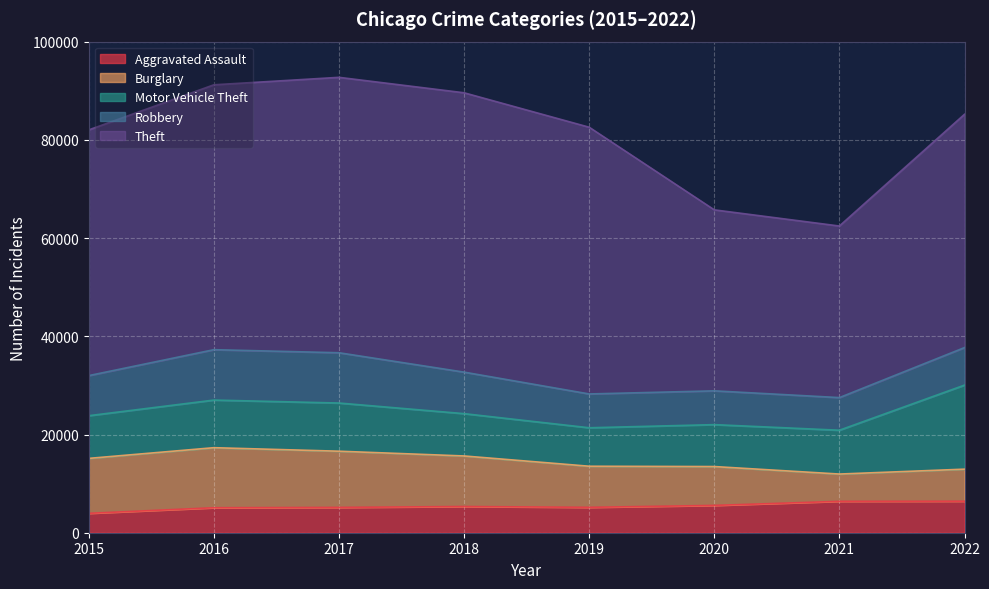

How many series are shown in this chart?

5